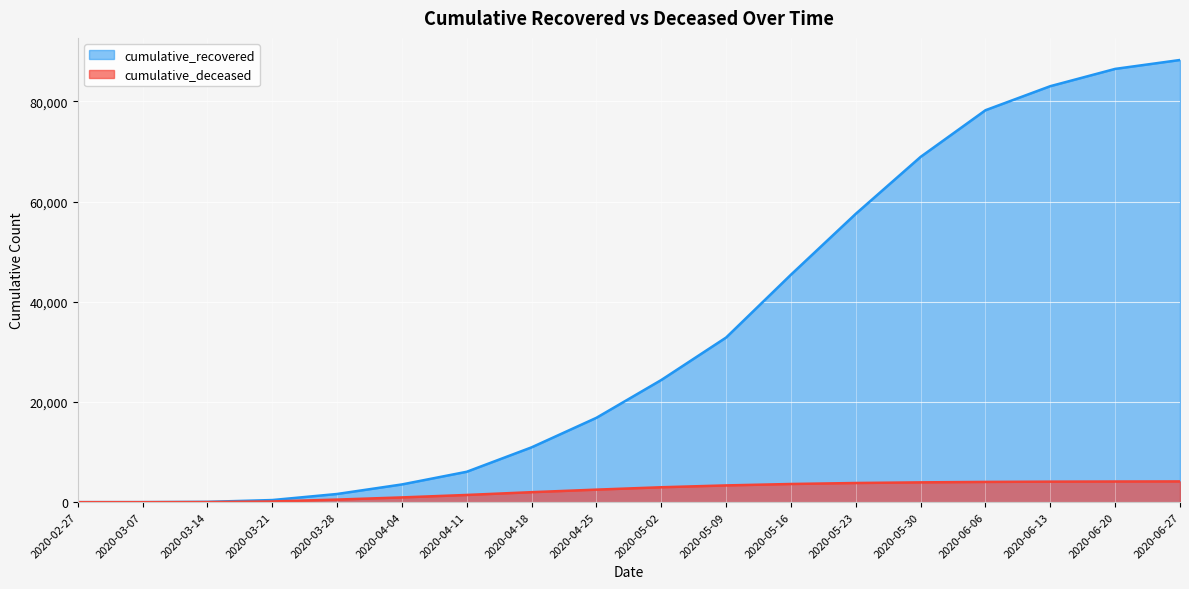

Does the chart display data point markers on the line(s)?

No